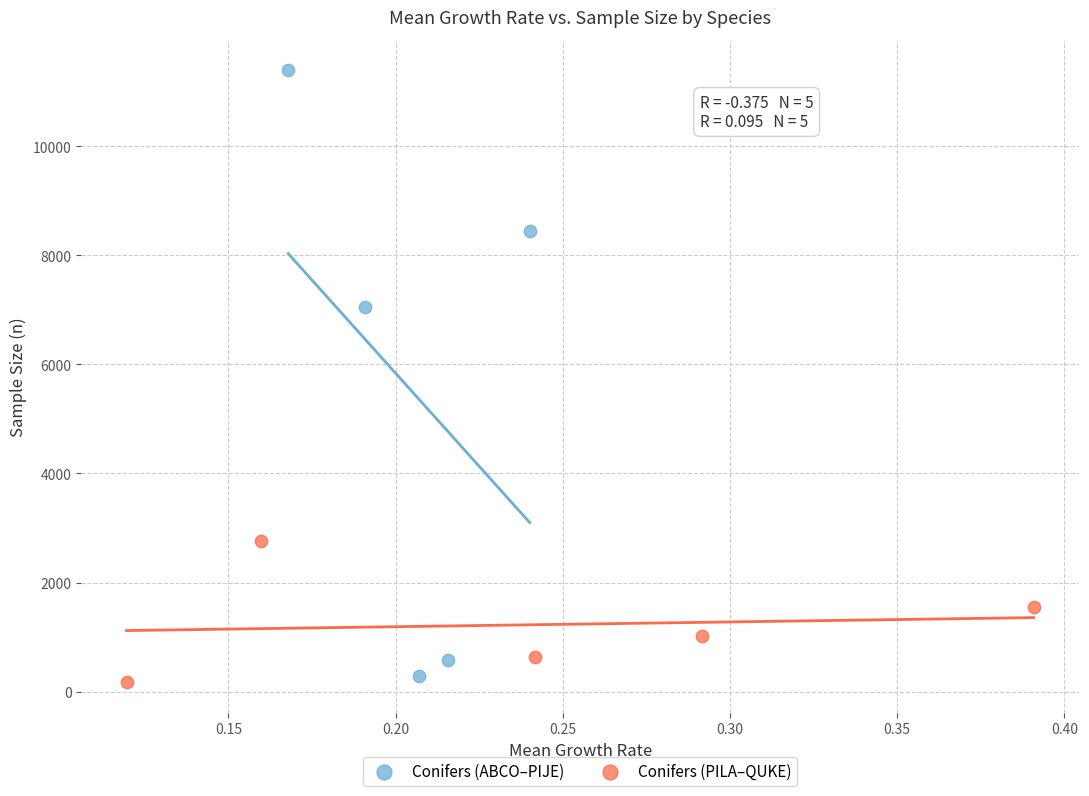

Which series reaches the maximum Y coordinate?

Conifers (ABCO–PIJE)